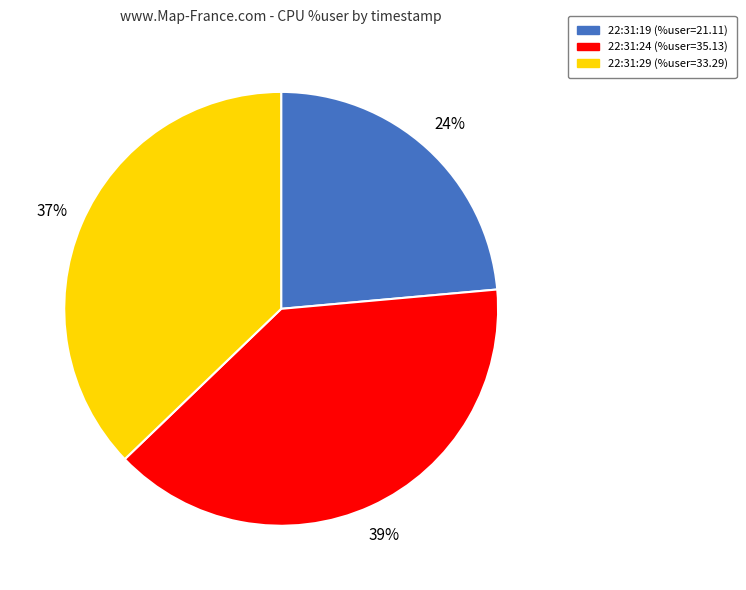

Is 22:31:24 the majority of the pie?

No